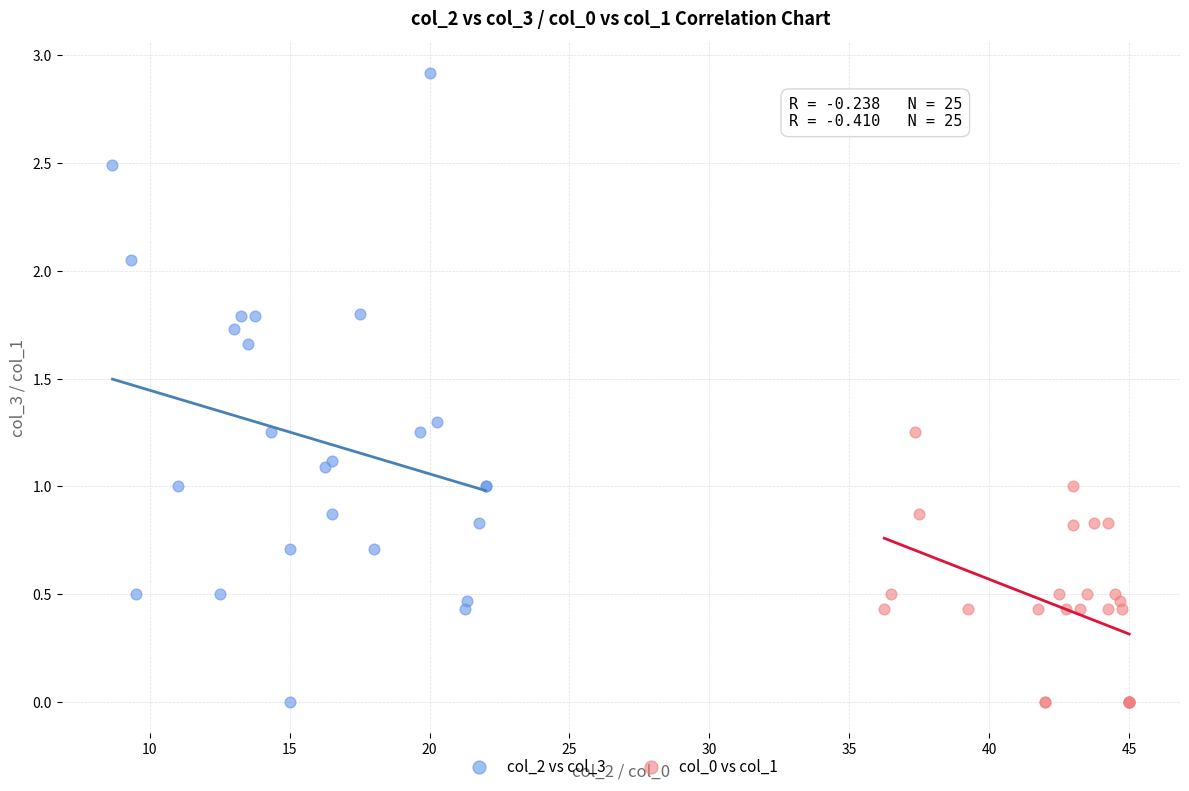

Which series has the largest Y range (max minus min)?

col_2 vs col_3